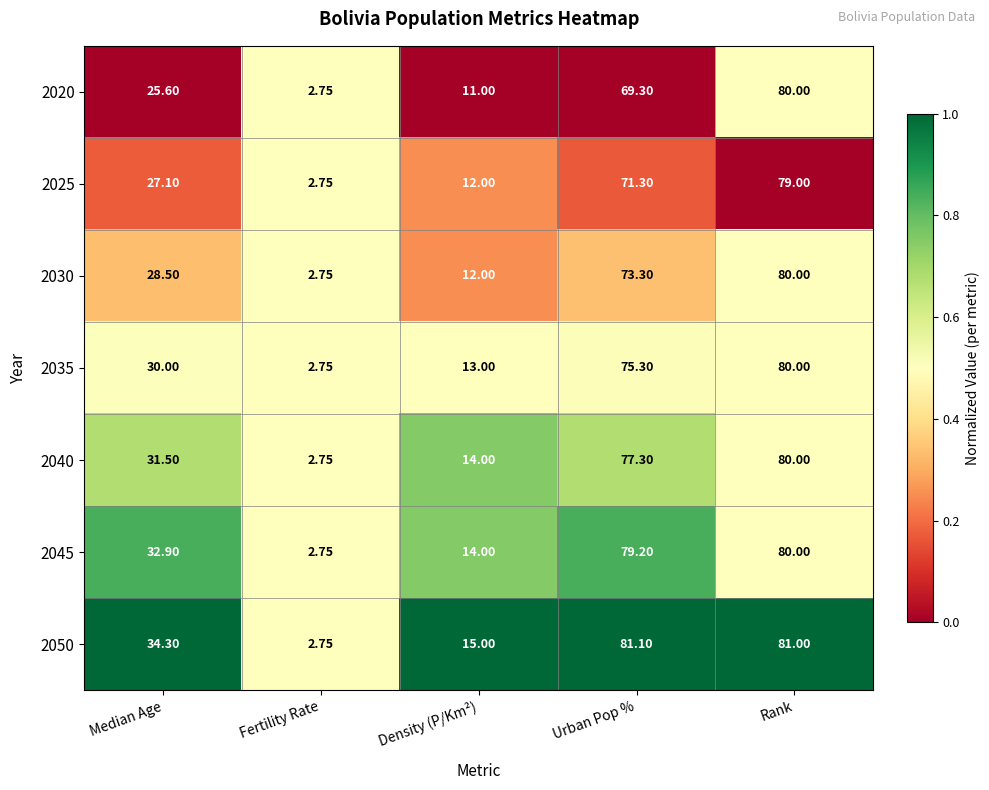

At which label does 2040 reach its peak?

Rank